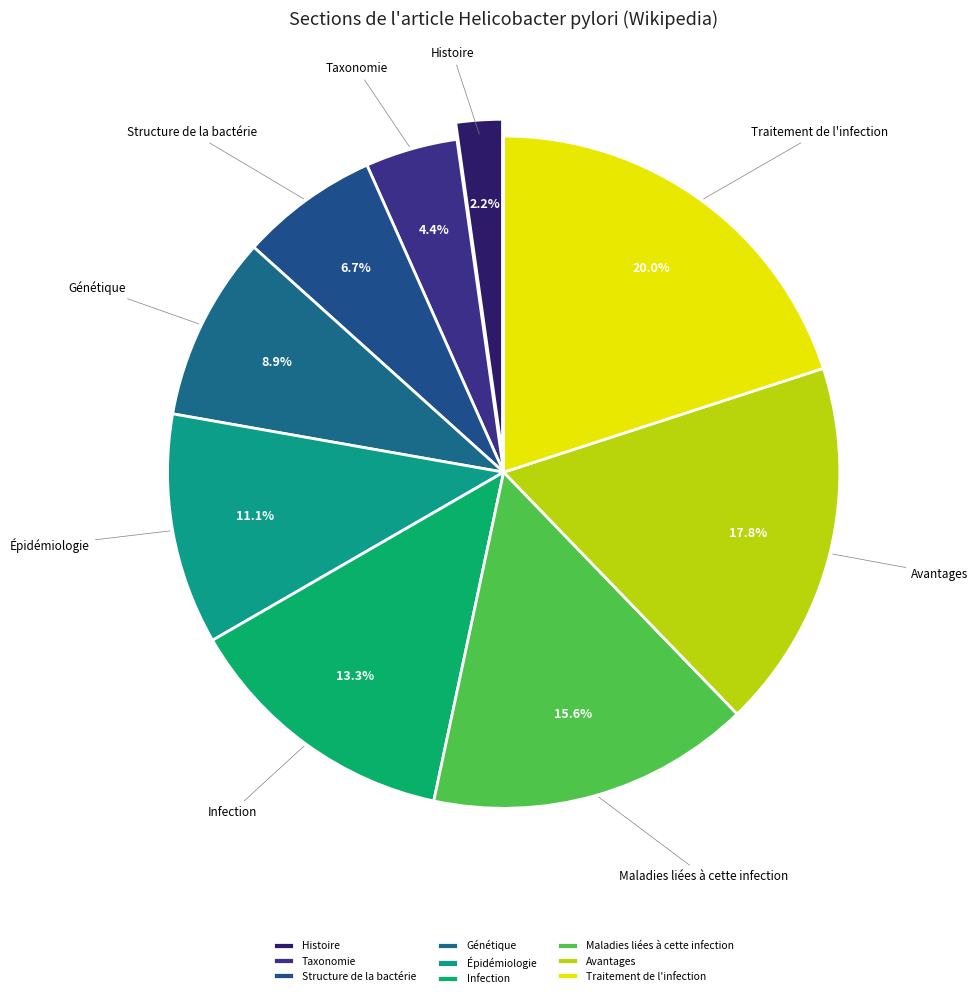

Is there any slice that represents more than half of the pie?

No